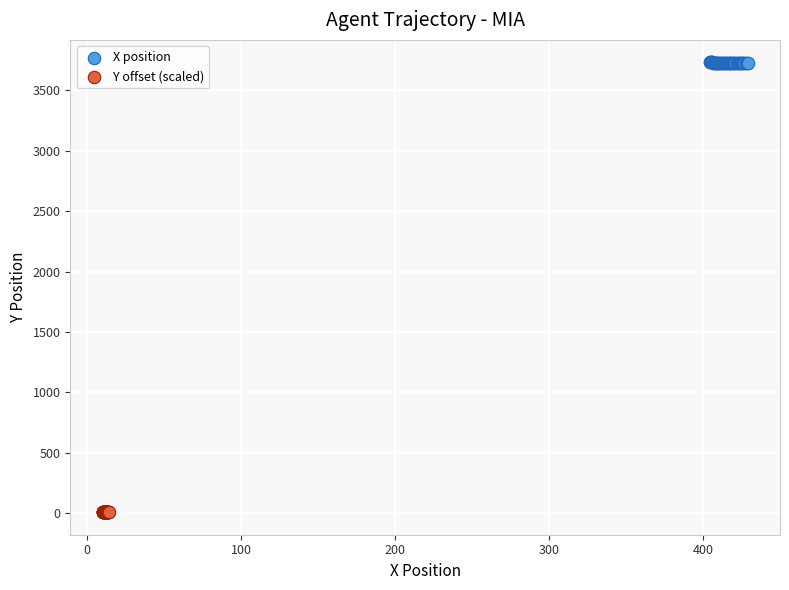

Which series contains the highest Y value?

X position